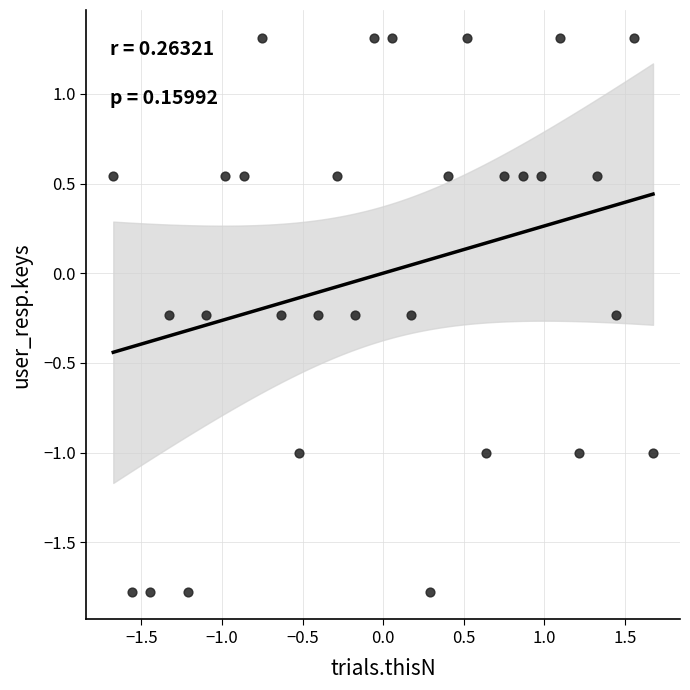

What is the range of X values (max minus min)?

3.4